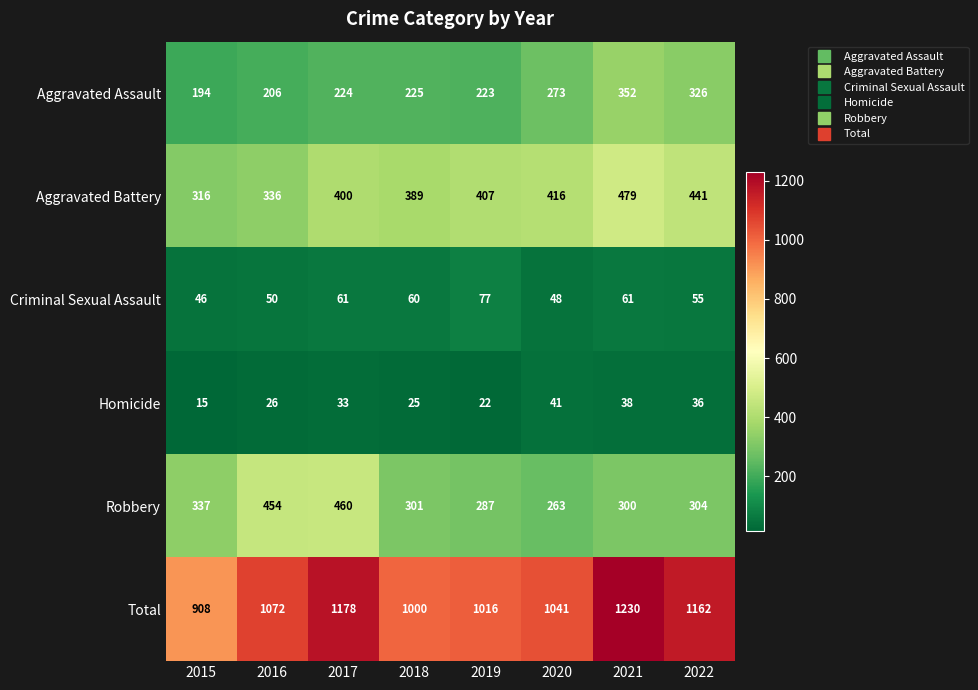

What is the spread (max minus min) of values at 2016?

1046